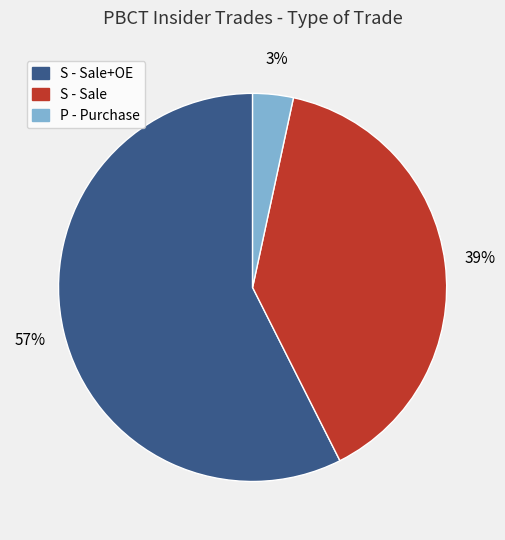

Which has a higher value, S - Sale+OE or P - Purchase?

S - Sale+OE